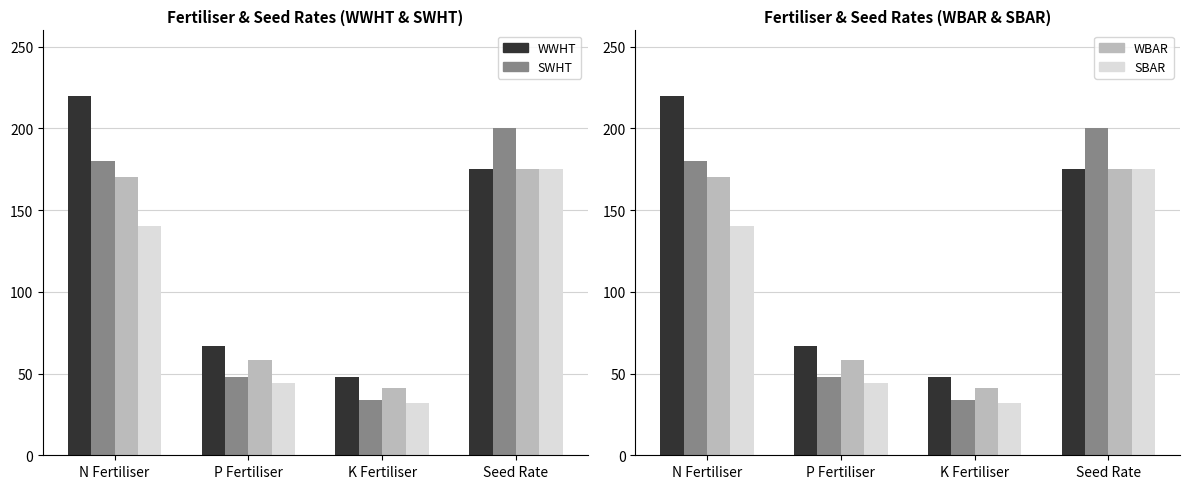

What is the sum of the WWHT values at Seed Rate and N Fertiliser?

395